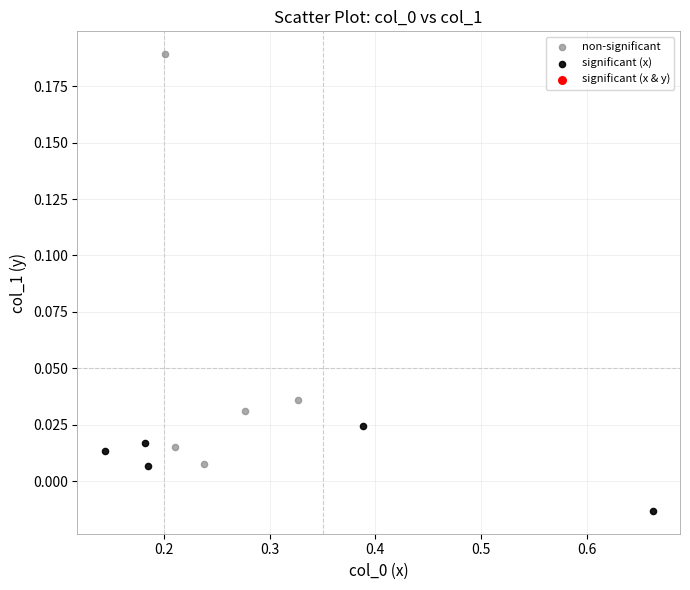

Which series reaches the maximum Y coordinate?

non-significant